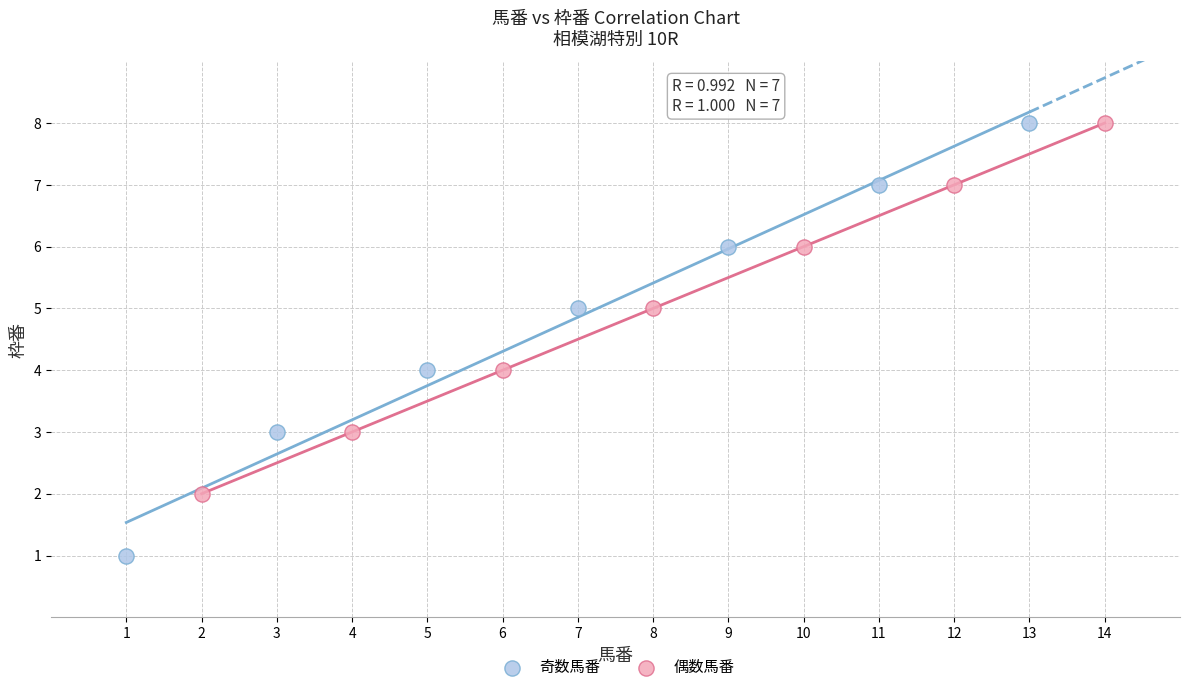

Which series has the widest spread of Y values?

奇数馬番